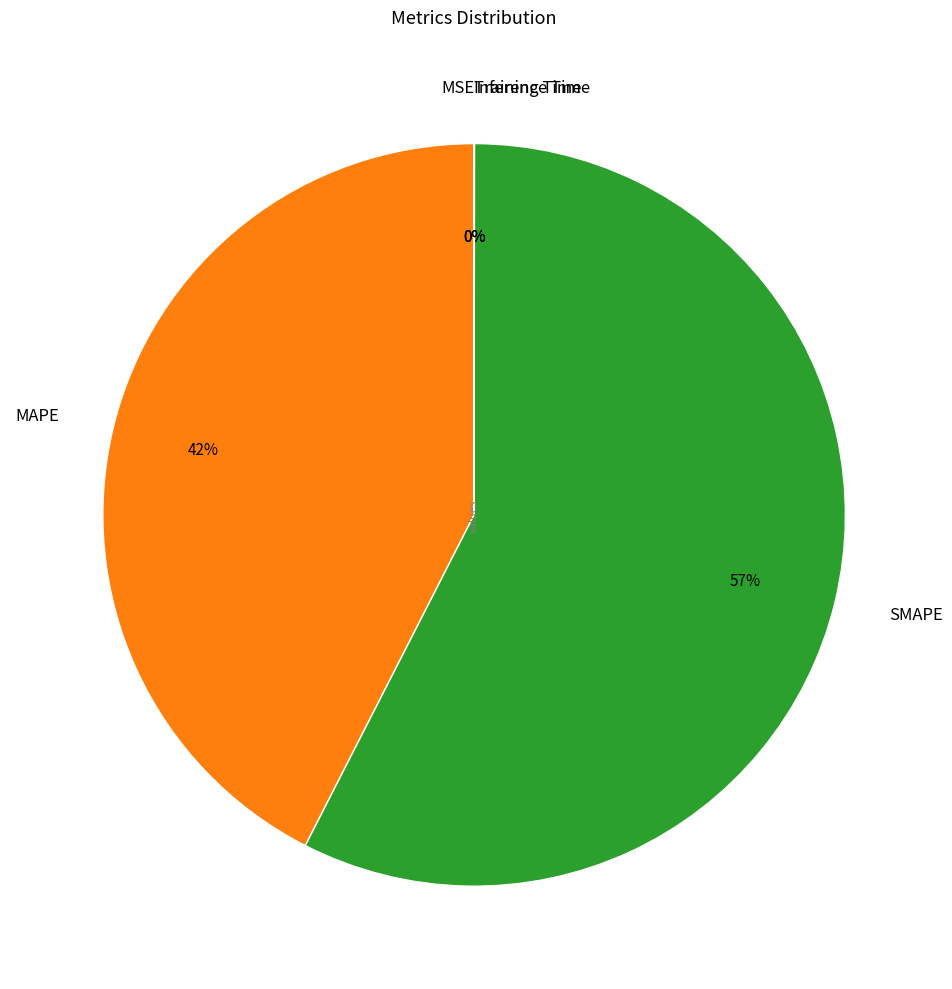

To the nearest percent, what is the average slice percentage?

20%